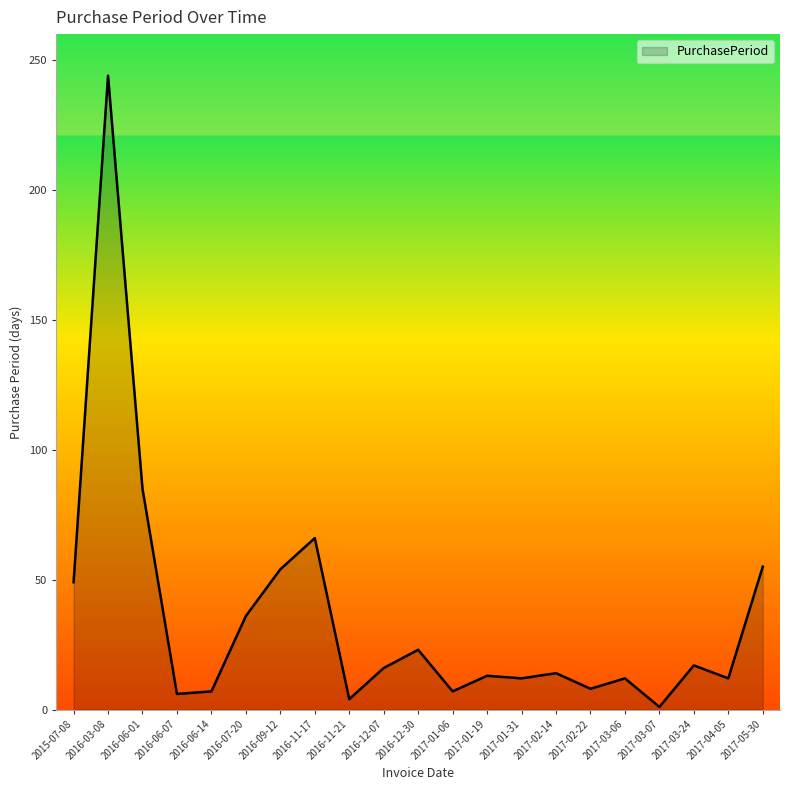

What position from the left is 2017-01-31?

14